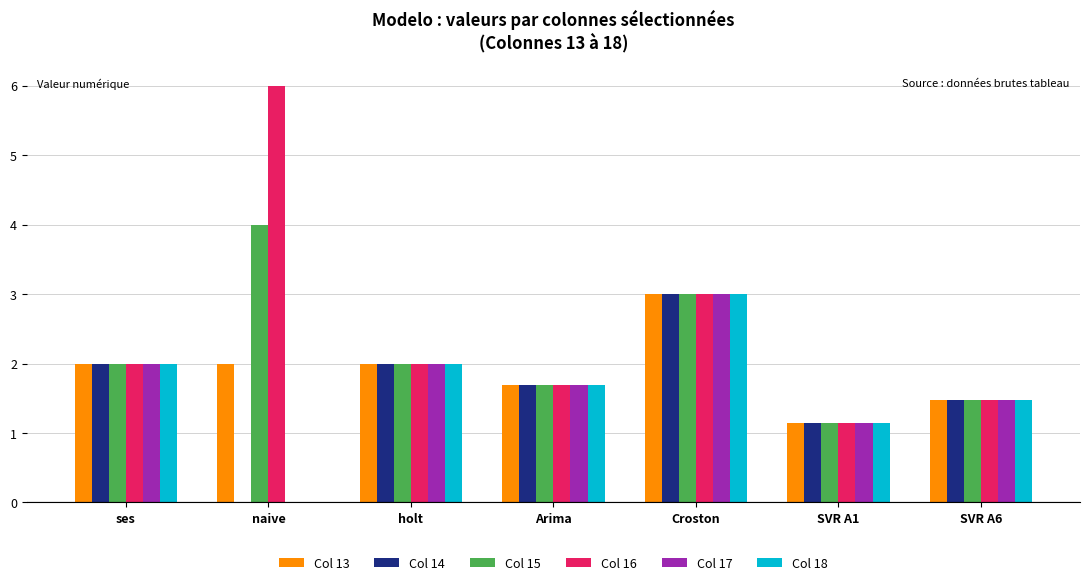

What is the total value across all series at naive?

12.0